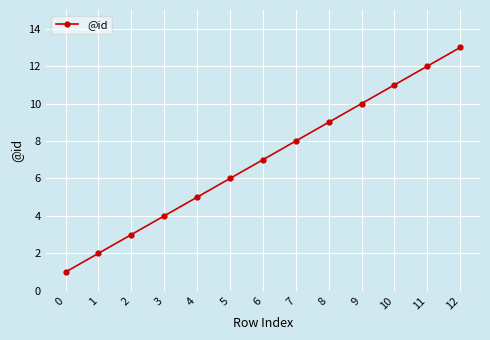

Rank the categories by value from lowest to highest.

0, 1, 2, 3, 4, 5, 6, 7, 8, 9, 10, 11, 12